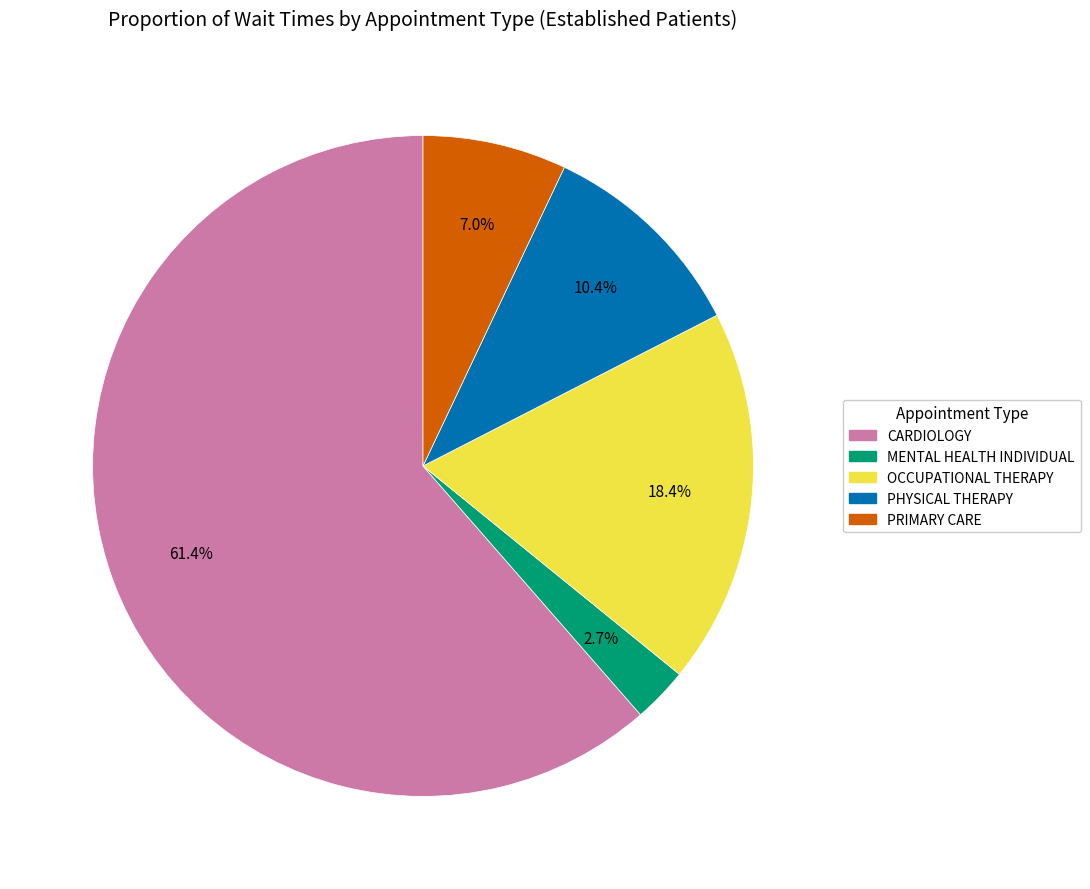

Does OCCUPATIONAL THERAPY represent more than half of the total?

No